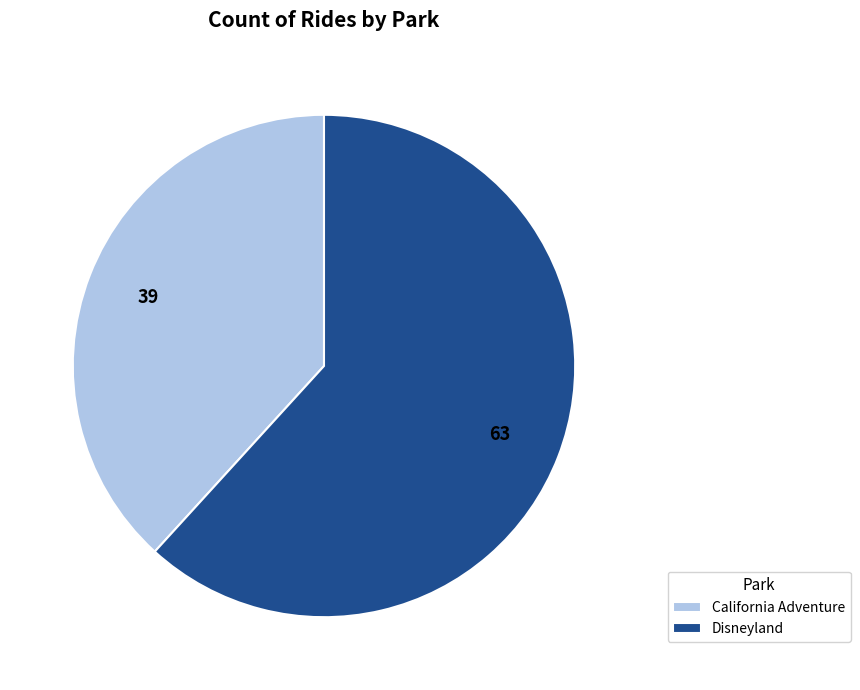

The California Adventure slice represents 38% of the pie. True or false?

True